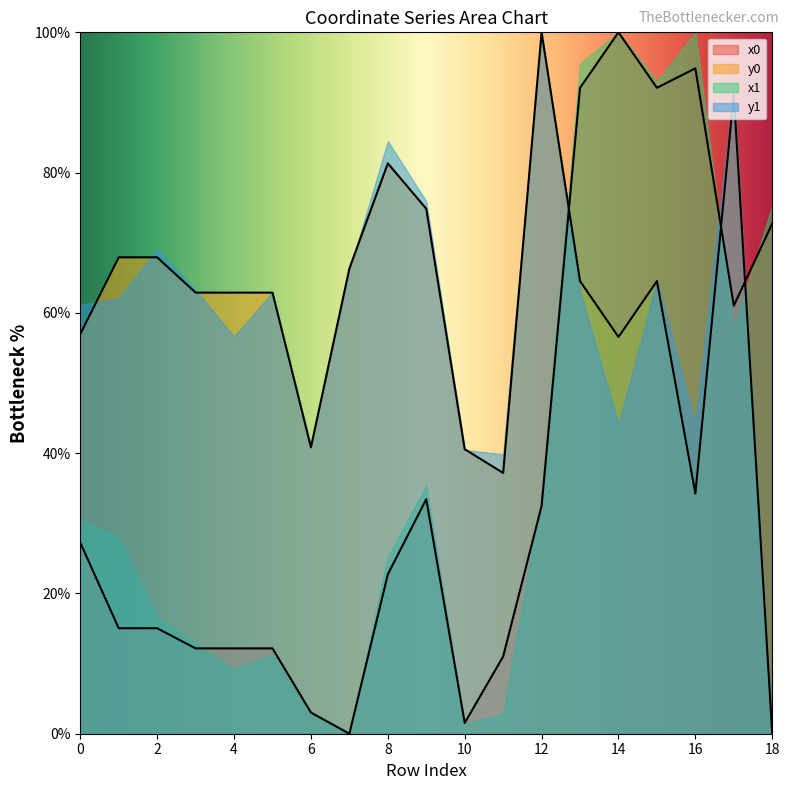

The y0 series shows 114.9 at 15. True or false?

False